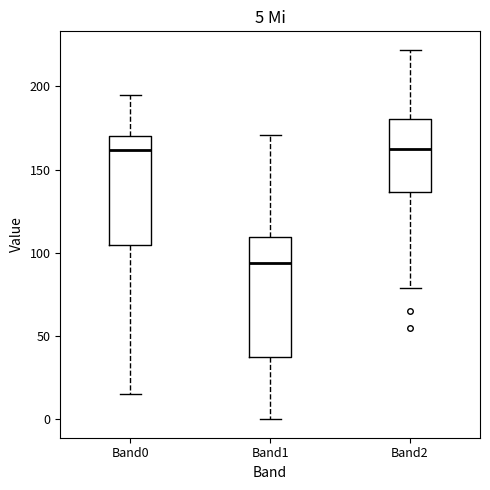

Which box's median line is the lowest?

Band1